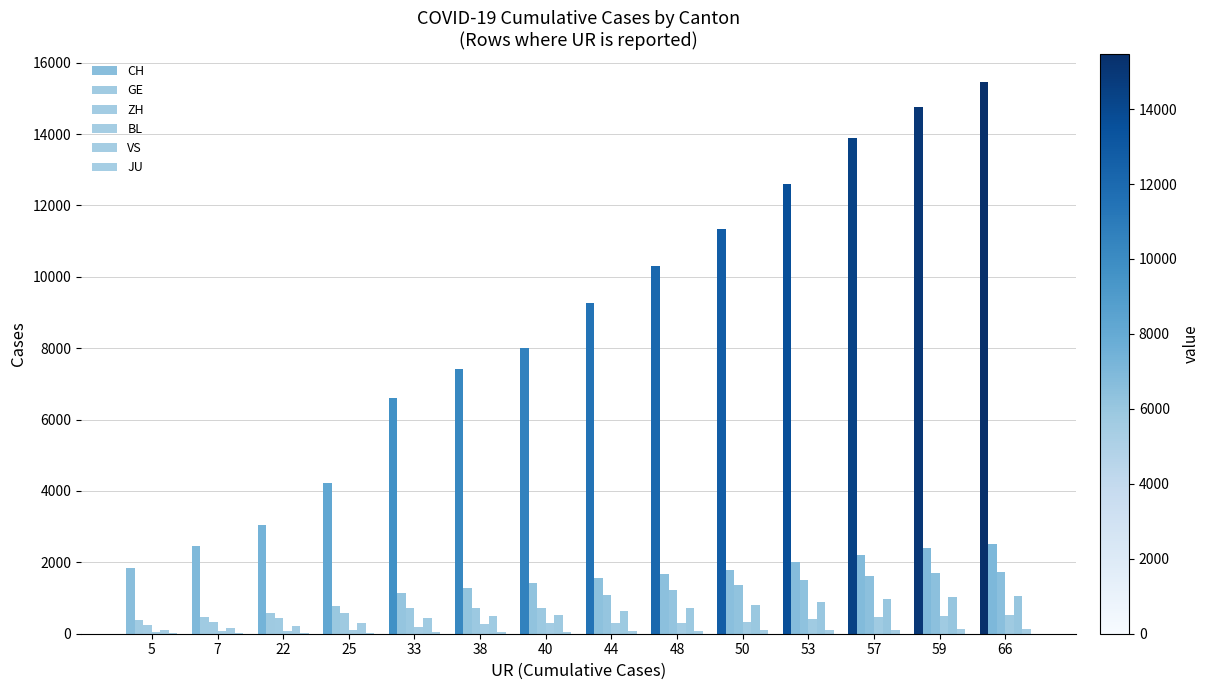

How many categories are shown in the chart?

14